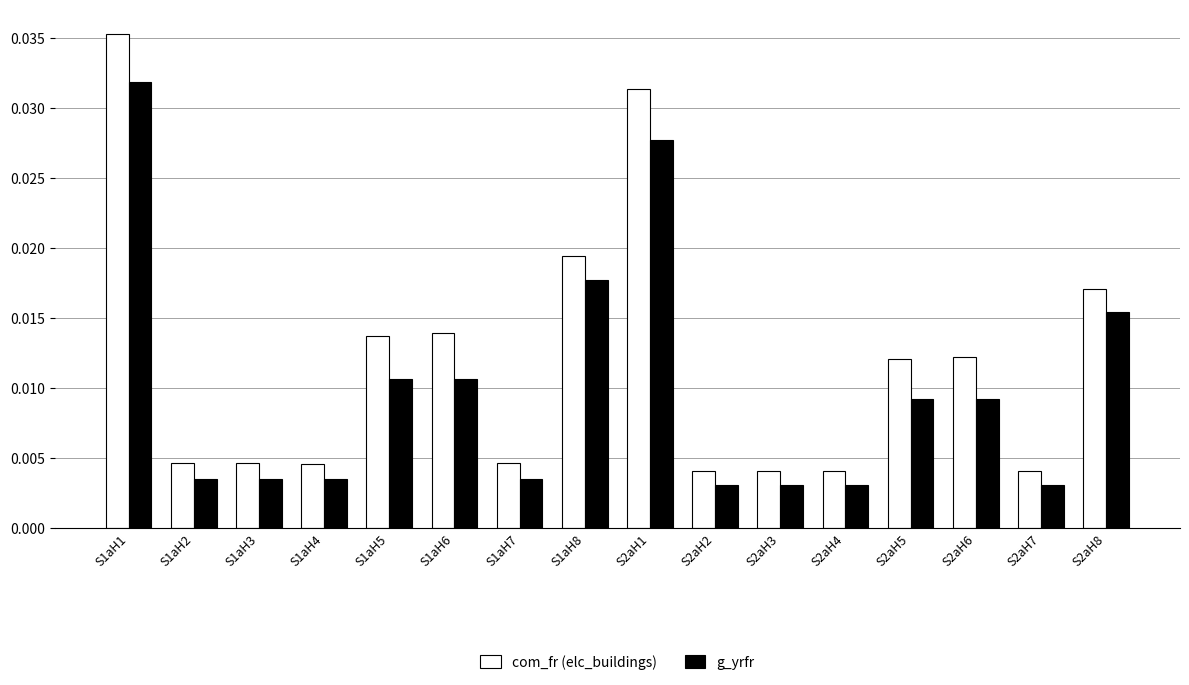

Rank the series by their maximum value, from highest to lowest.

com_fr (elc_buildings), g_yrfr